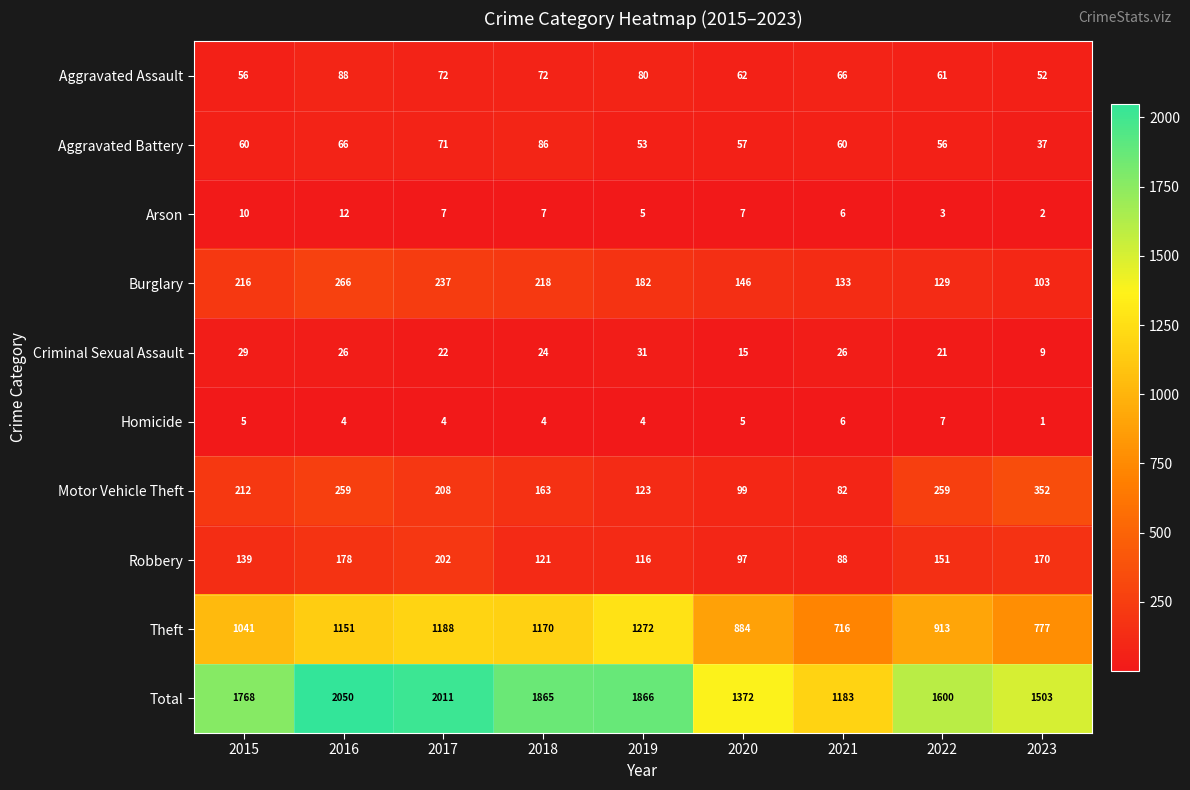

At 2016, list the series in order from smallest to largest.

Homicide, Arson, Criminal Sexual Assault, Aggravated Battery, Aggravated Assault, Robbery, Motor Vehicle Theft, Burglary, Theft, Total